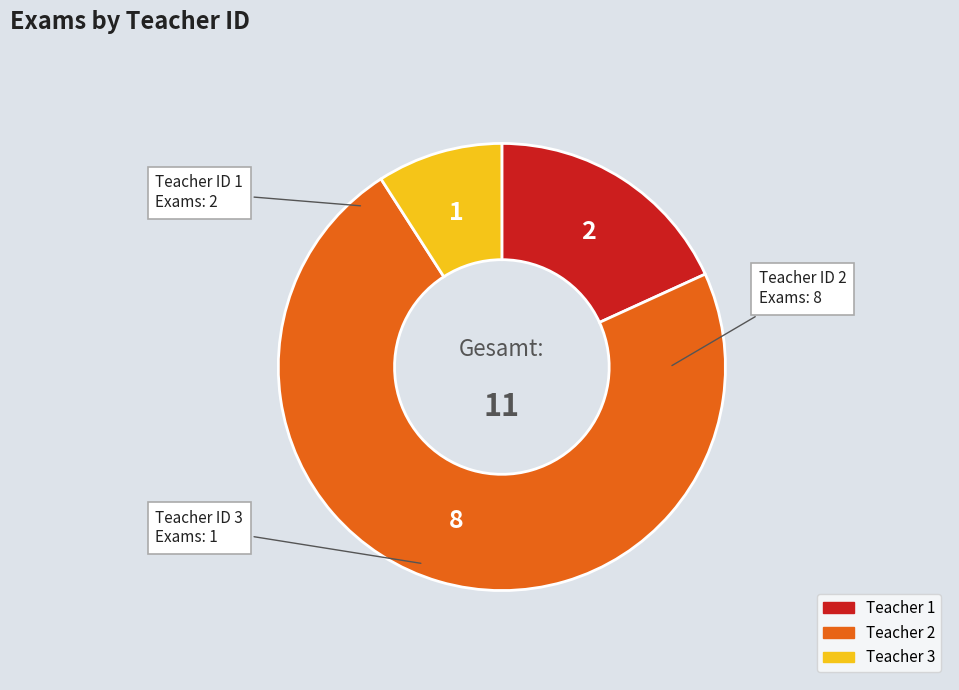

Does any single category account for the majority?

Yes